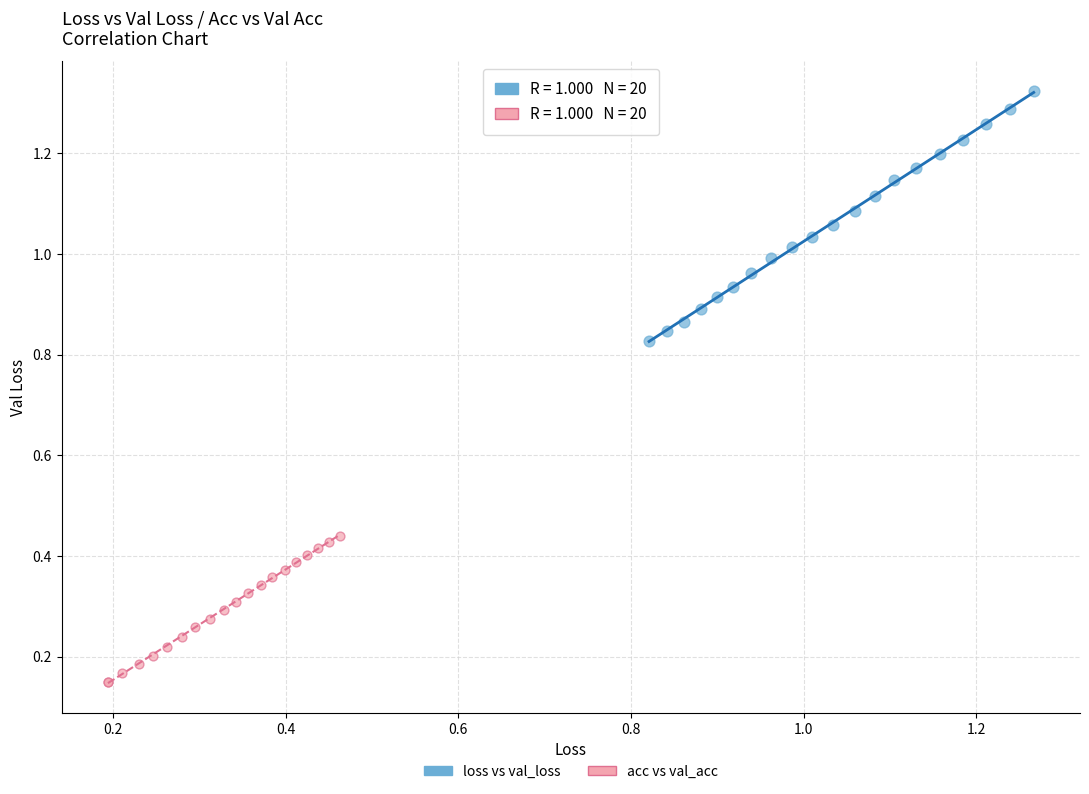

Which series reaches the maximum Y coordinate?

loss vs val_loss